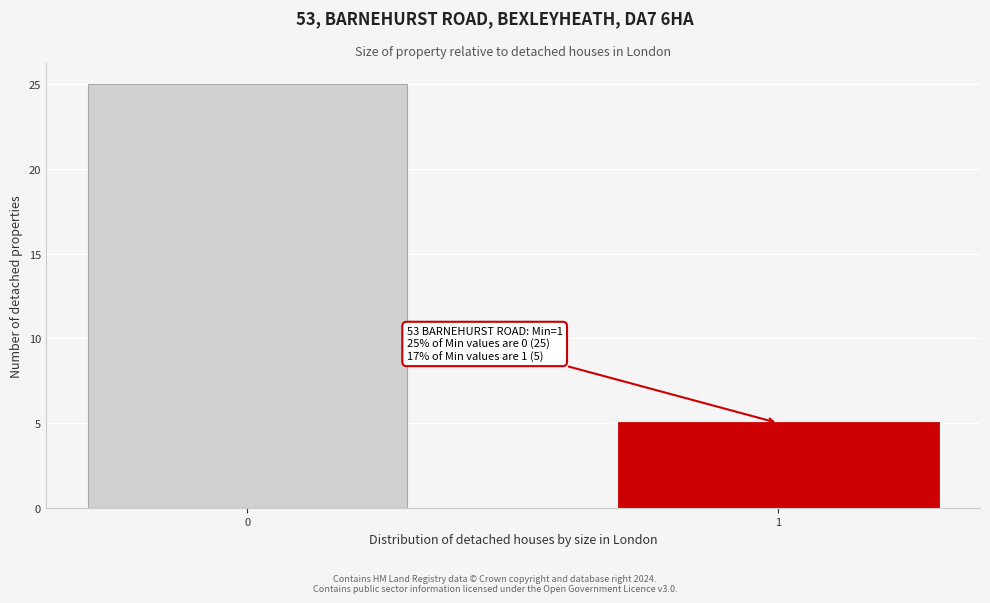

Reading right to left, extract all data points from this chart.

5	25